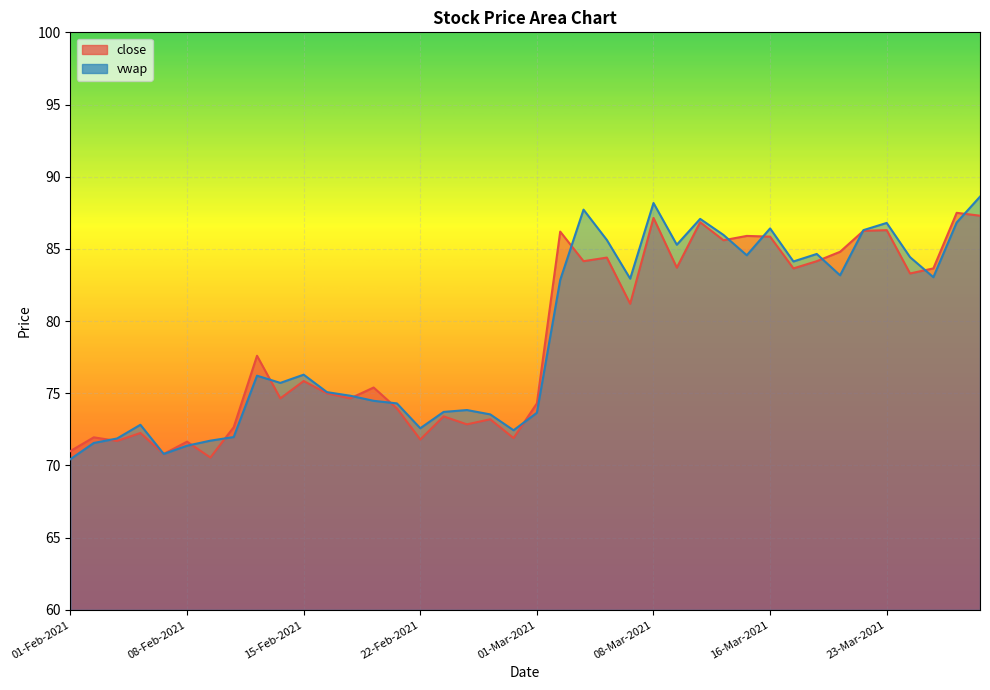

Count the number of values greater than 77.

20